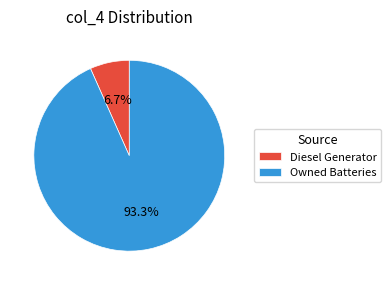

What percentage do Diesel Generator and Owned Batteries together represent?

100.0%